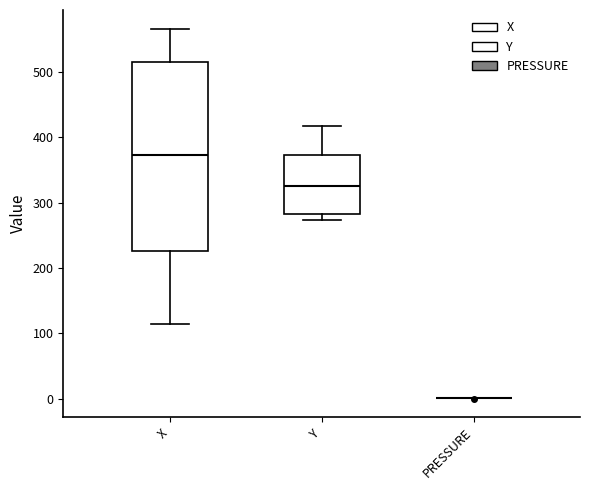

Reading left to right, read every box against the y-axis: the position of its median line, the range the box covers, and the ends of its whiskers. The values are not printed on the chart, so give them approximately, as read against the axis.

X: median 370, box 230 to 510, whiskers 110 to 570
Y: median 330, box 280 to 370, whiskers 270 to 420
PRESSURE: box collapsed to a line at 0, whiskers 0 to 0